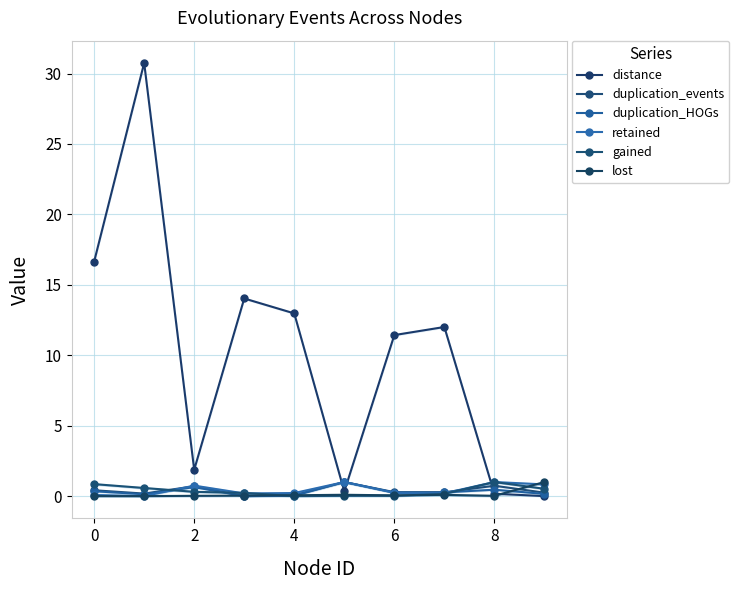

Which series has the largest range (max minus min)?

distance